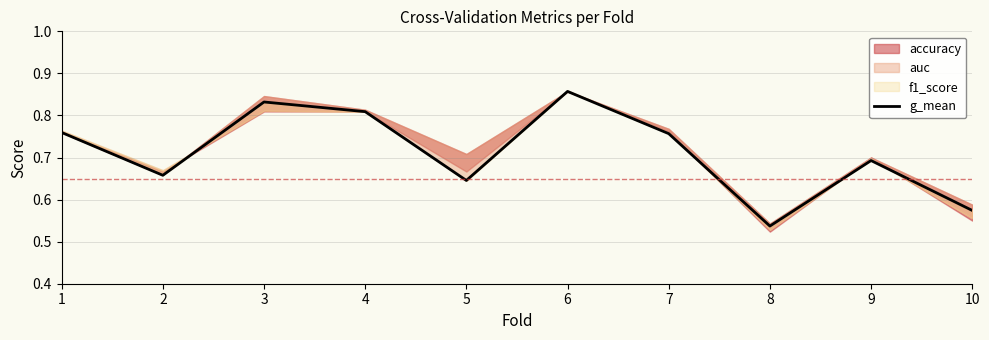

List the labels in order of value, smallest first.

8, 10, 5, 2, 9, 7, 1, 4, 3, 6